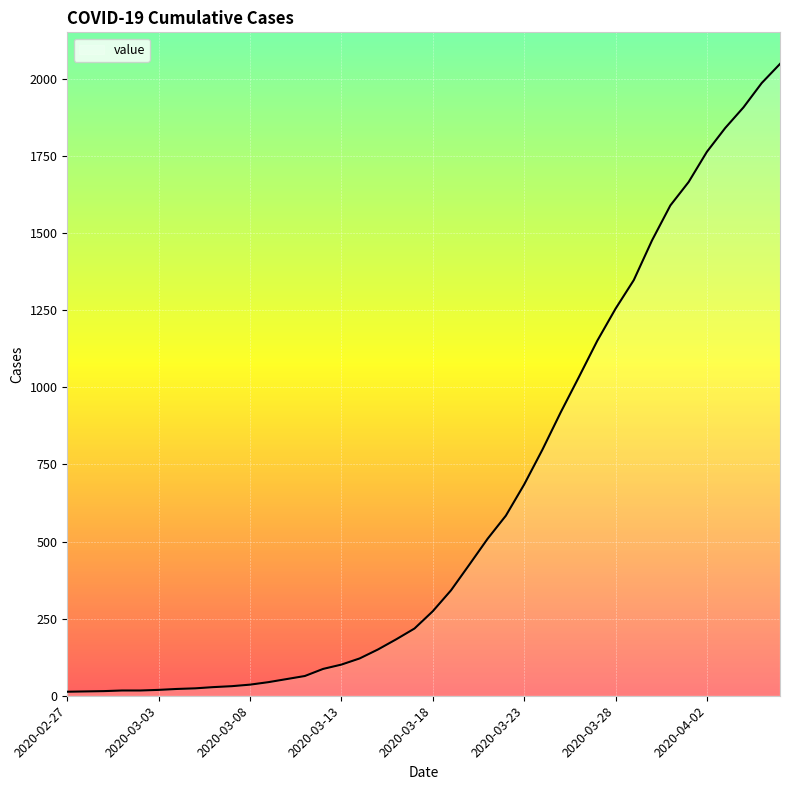

What is the greatest value displayed?

2049